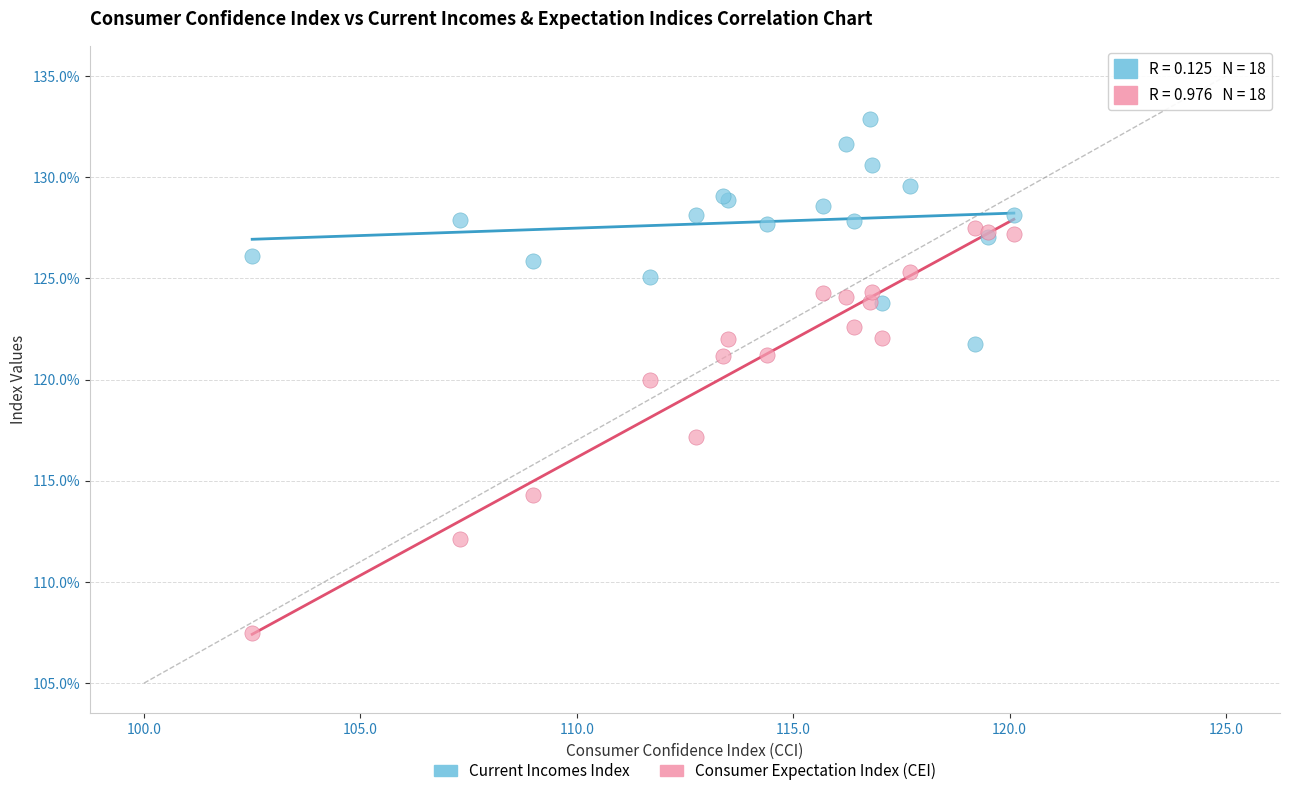

Which series has the largest Y range (max minus min)?

Consumer Expectation Index (CEI)